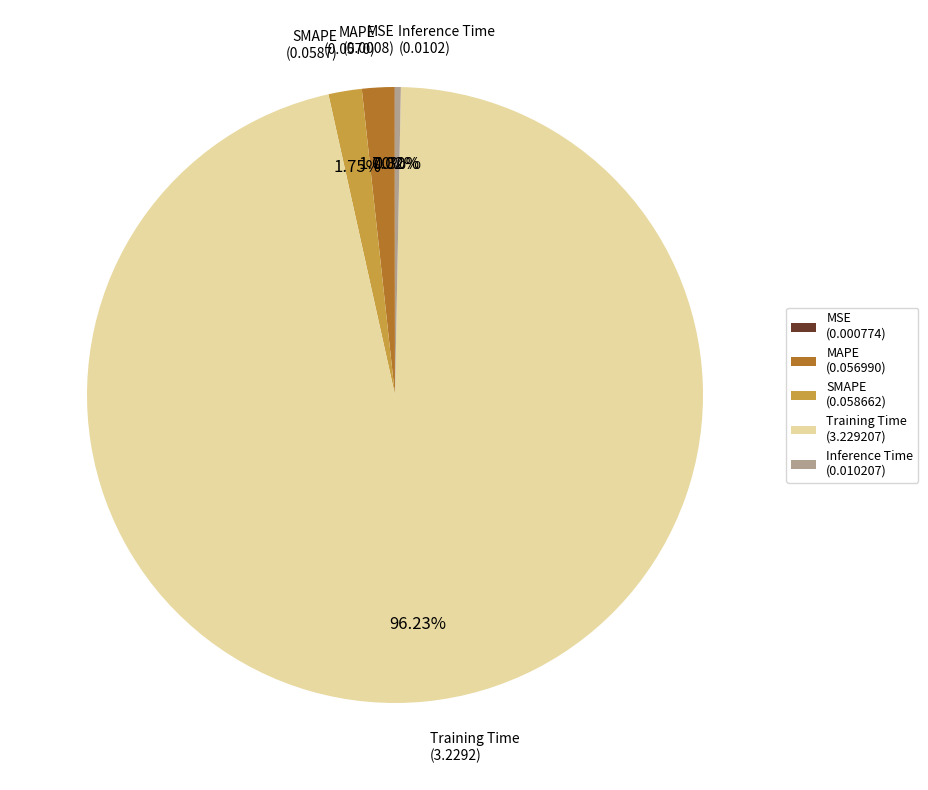

What is the majority slice?

Training Time